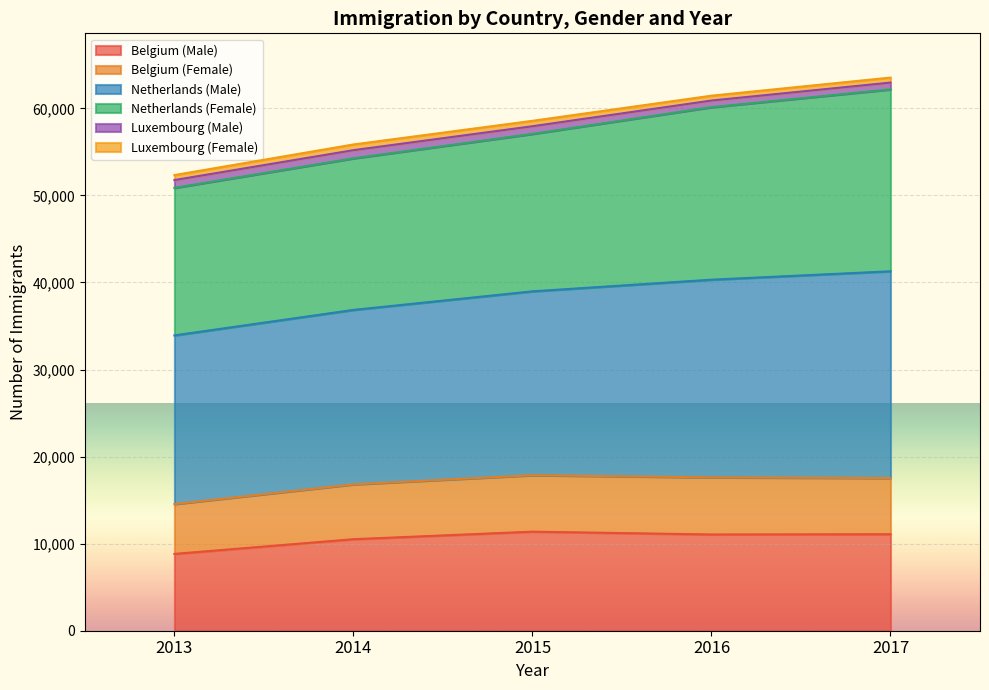

What is the highest value of the Belgium (Male) series?

11378